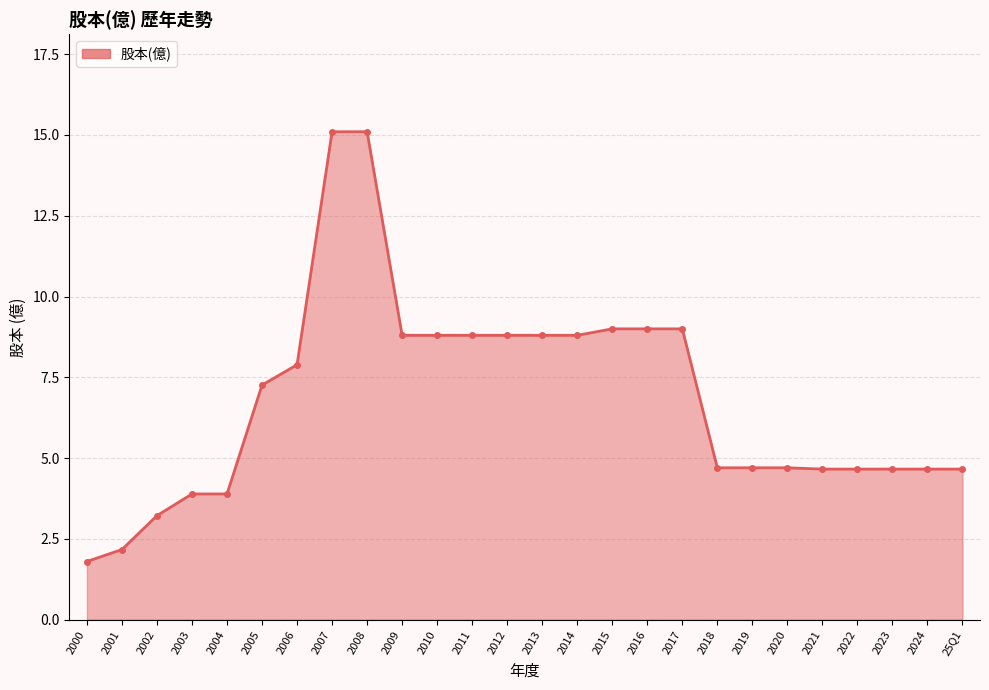

Read the value at 2000.

1.8